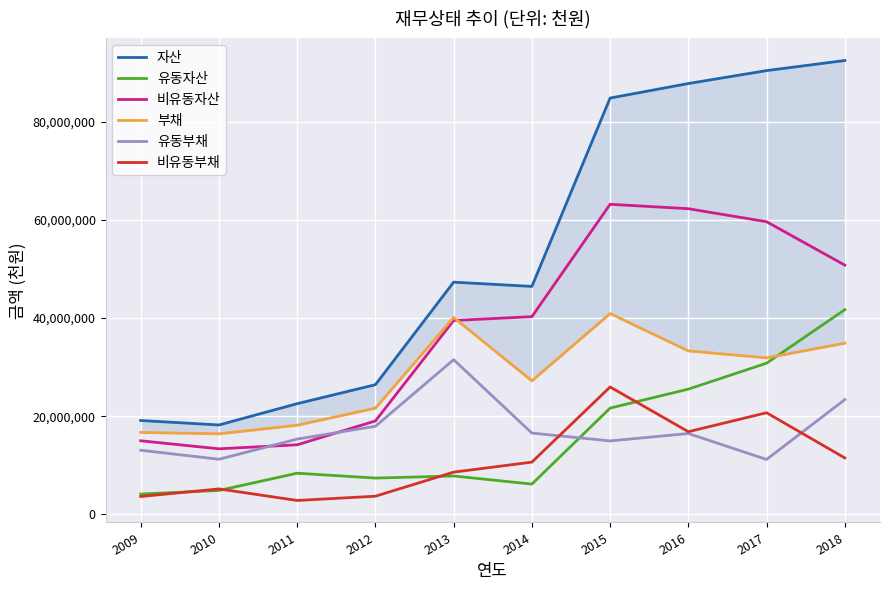

Reading left to right, what are all the values shown in this chart?

자산: 2009=19118292	2010=18206583	2011=22542389	2012=26411082	2013=47302897	2014=46430295	2015=84808540	2016=87769270	2017=90402464	2018=92460531
유동자산: 2009=4135409	2010=4860128	2011=8378223	2012=7385324	2013=7813186	2014=6159575	2015=21642982	2016=25505248	2017=30789170	2018=41686984
비유동자산: 2009=14982883	2010=13346455	2011=14164166	2012=19025758	2013=39489712	2014=40270720	2015=63165557	2016=62264022	2017=59613294	2018=50773547
부채: 2009=16688213	2010=16398317	2011=18151247	2012=21626376	2013=40103039	2014=27187359	2015=40900735	2016=33298193	2017=31875629	2018=34860162
유동부채: 2009=13060680	2010=11219782	2011=15327604	2012=17937454	2013=31509110	2014=16552747	2015=14955558	2016=16466116	2017=11178307	2018=23369640
비유동부채: 2009=3627533	2010=5178536	2011=2823643	2012=3688923	2013=8593929	2014=10634612	2015=25945178	2016=16832076	2017=20697322	2018=11490522